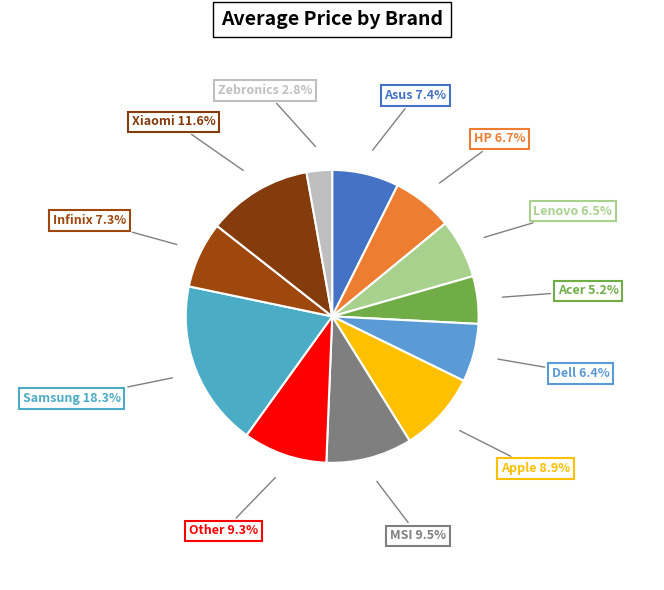

Count the number of slices in the pie.

12